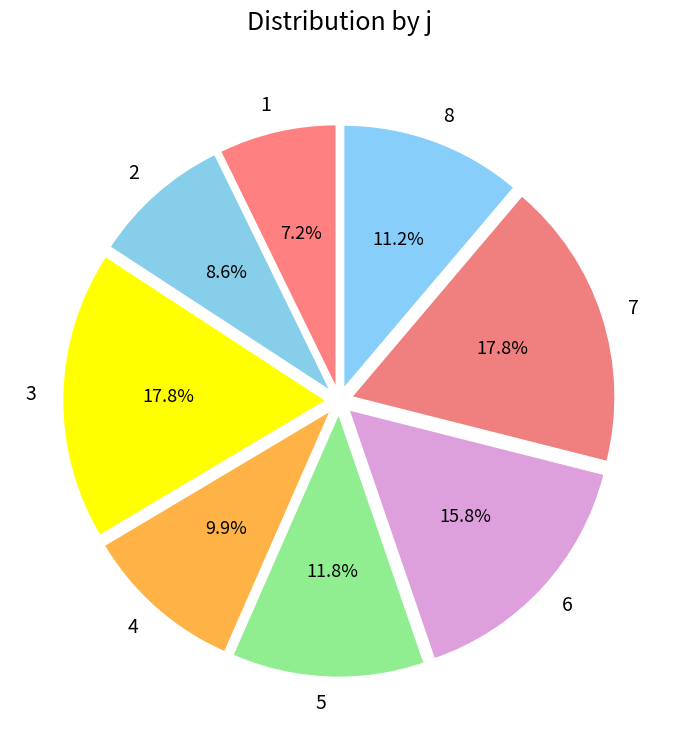

Combined, what portion of the pie is 1 and 8?

18.4%